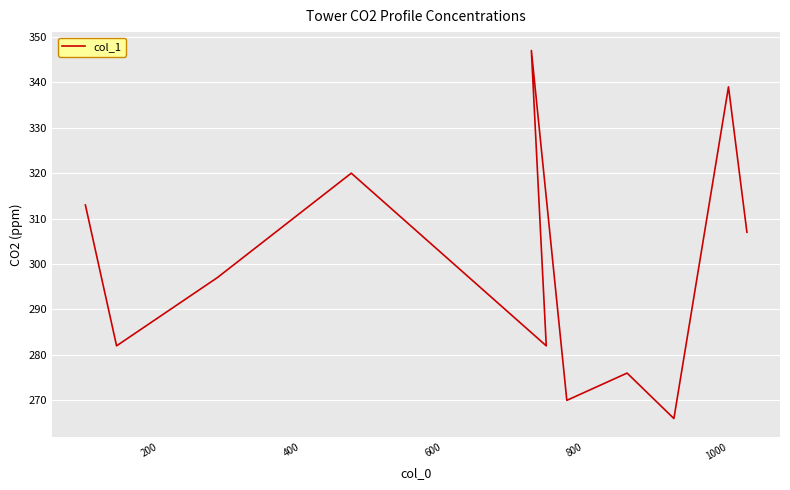

What is the maximum value shown in the chart?

347